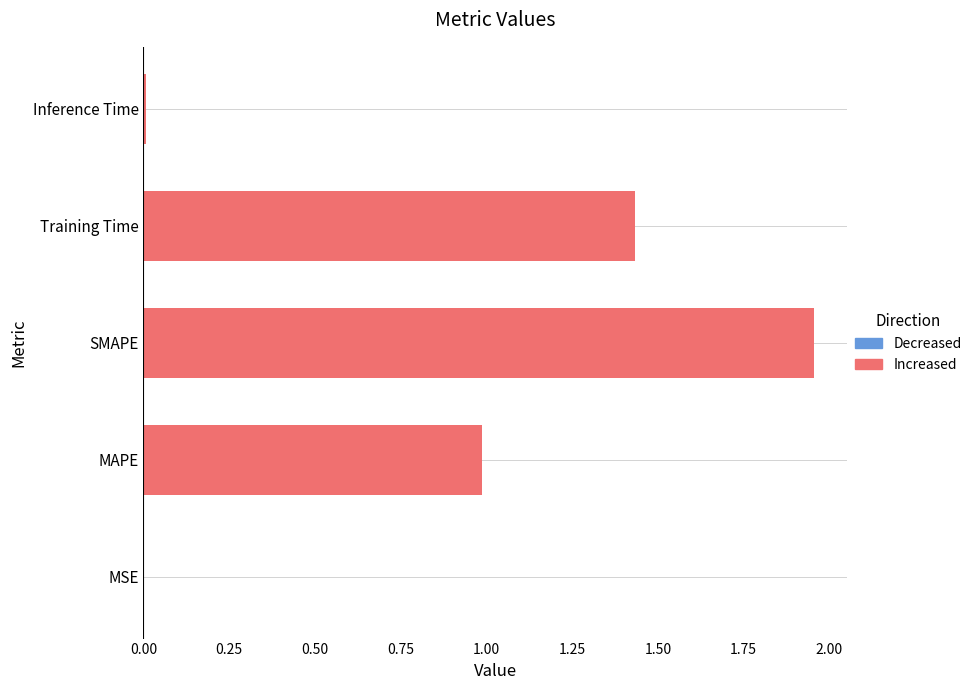

The value at MAPE is 1.0. True or false?

True